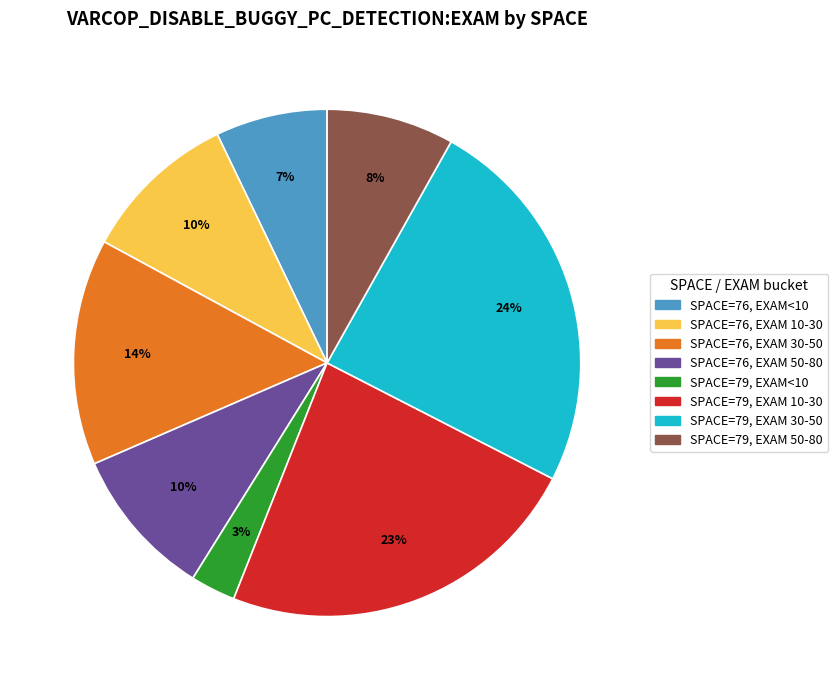

To the nearest percent, what is the average slice percentage?

12%